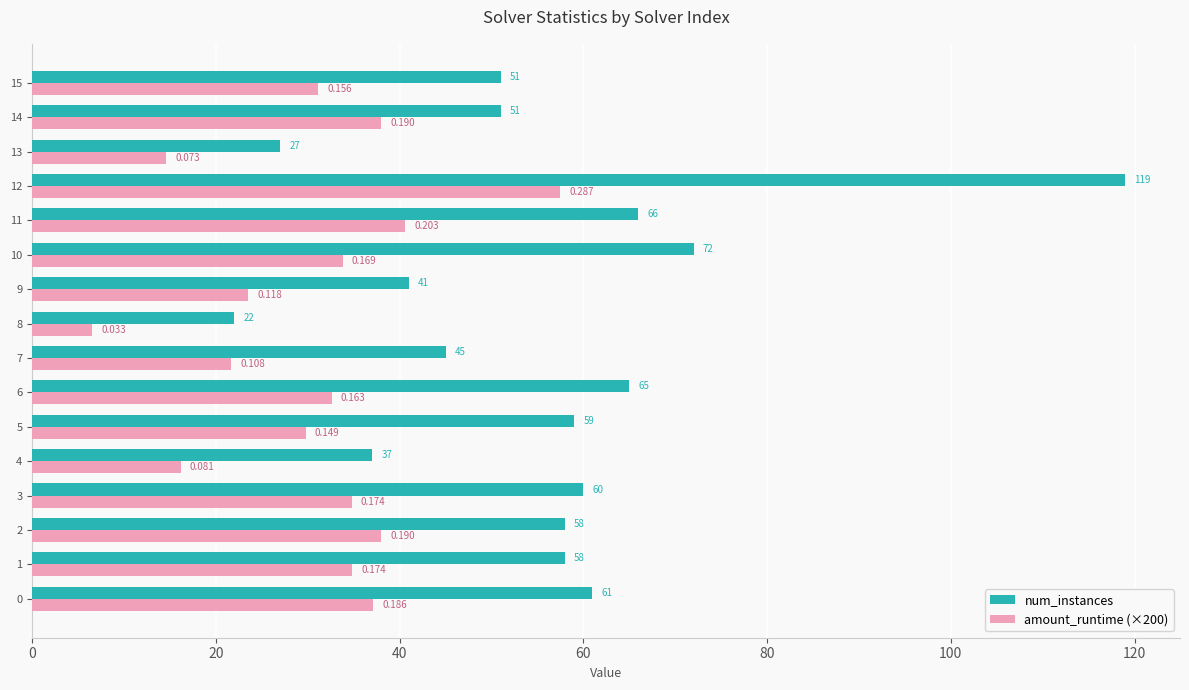

Is the value of num_instances at 14 greater than the value of amount_runtime (×200) at 8?

Yes